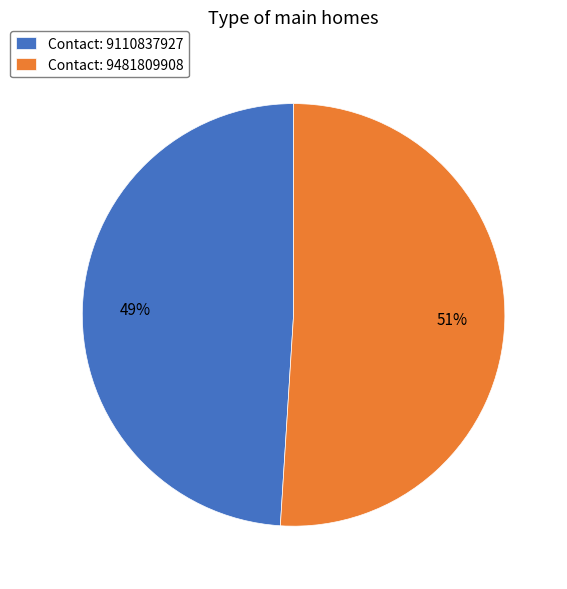

True or false: Contact: 9110837927 accounts for 40% of the total.

False